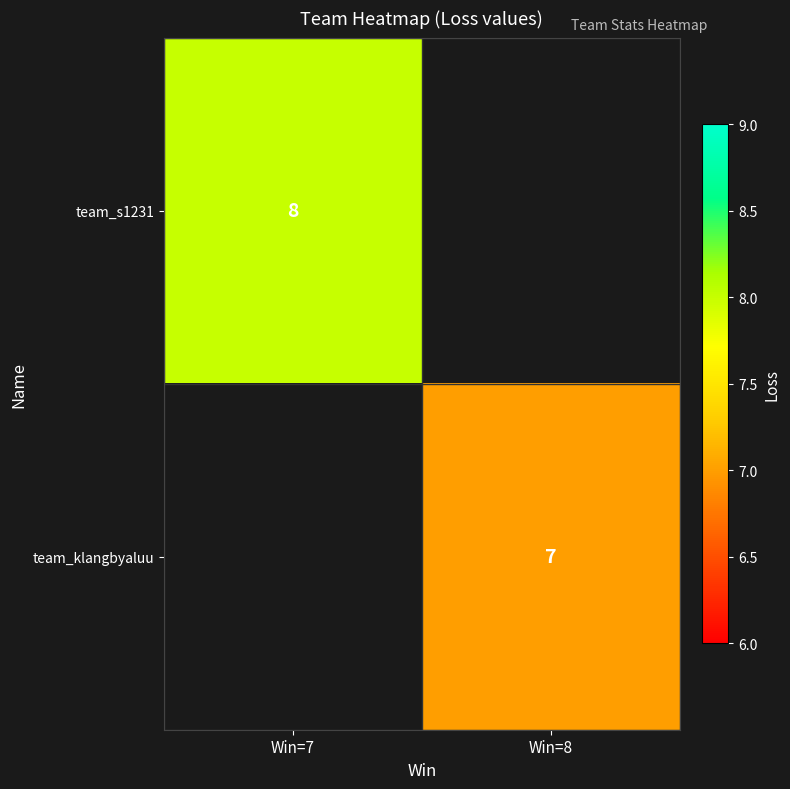

Is it true that team_klangbyaluu equals 10.8 at Win=8?

False